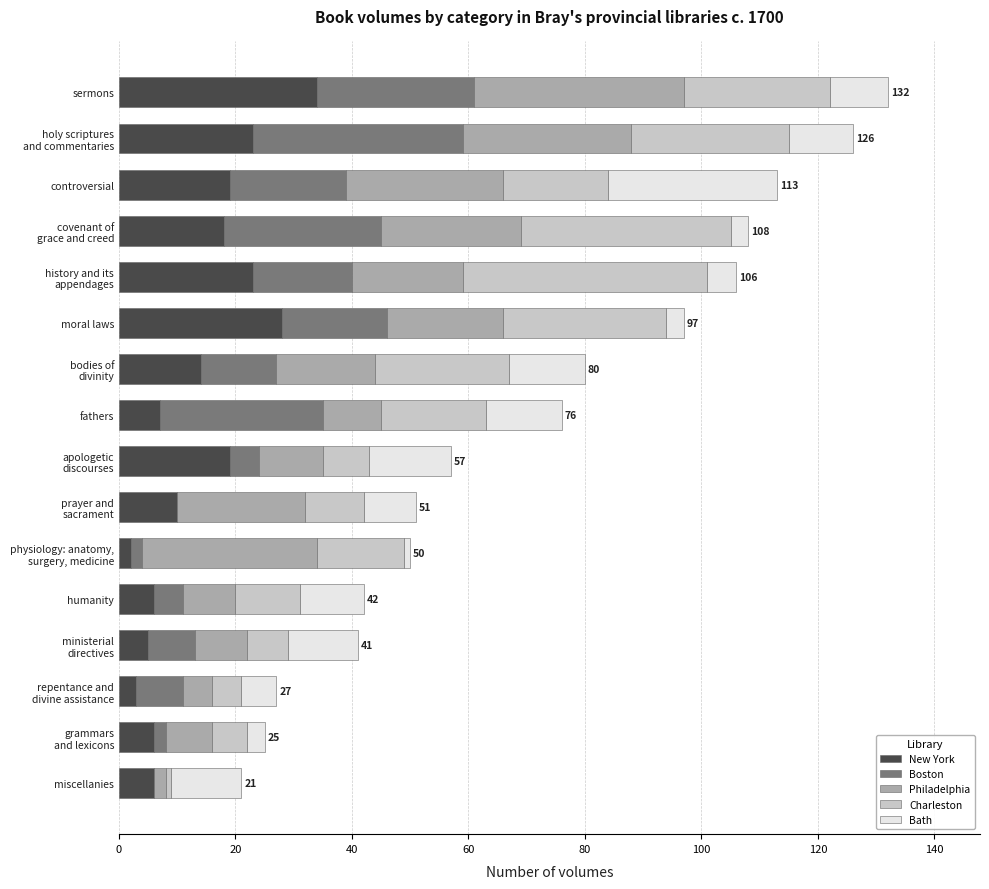

Which category has the highest value in the New York series?

sermons